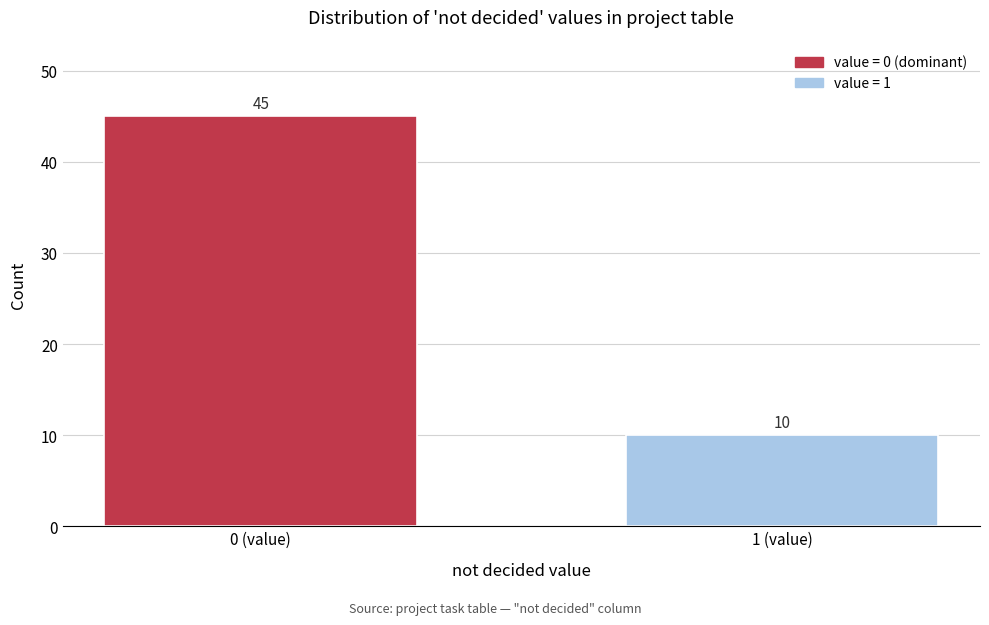

Reading right to left, transcribe all the data shown in this chart.

10	45